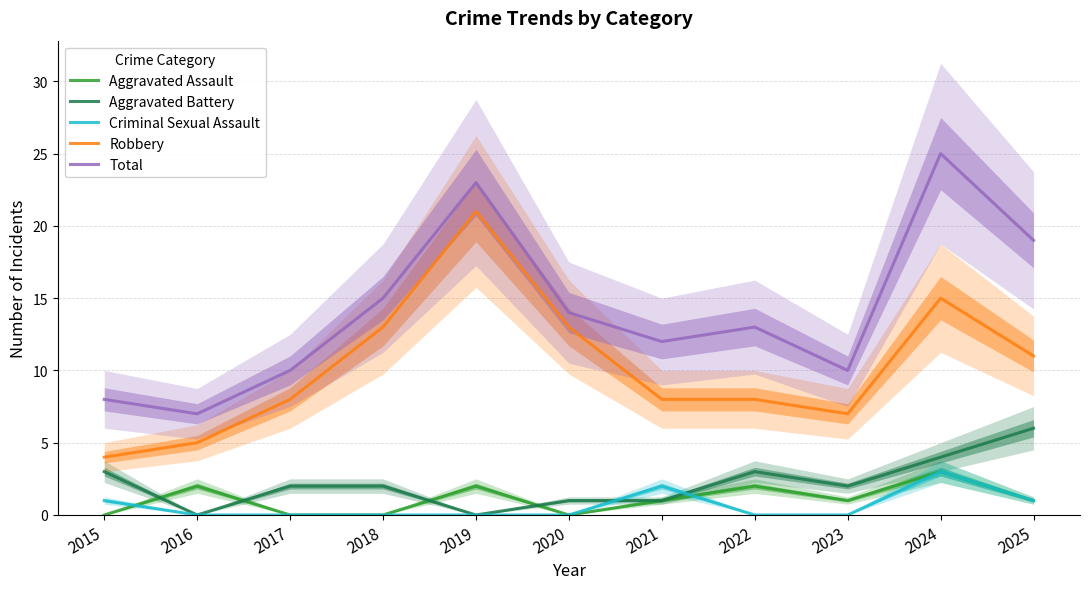

True or false: Criminal Sexual Assault and Robbery intersect in this chart.

False